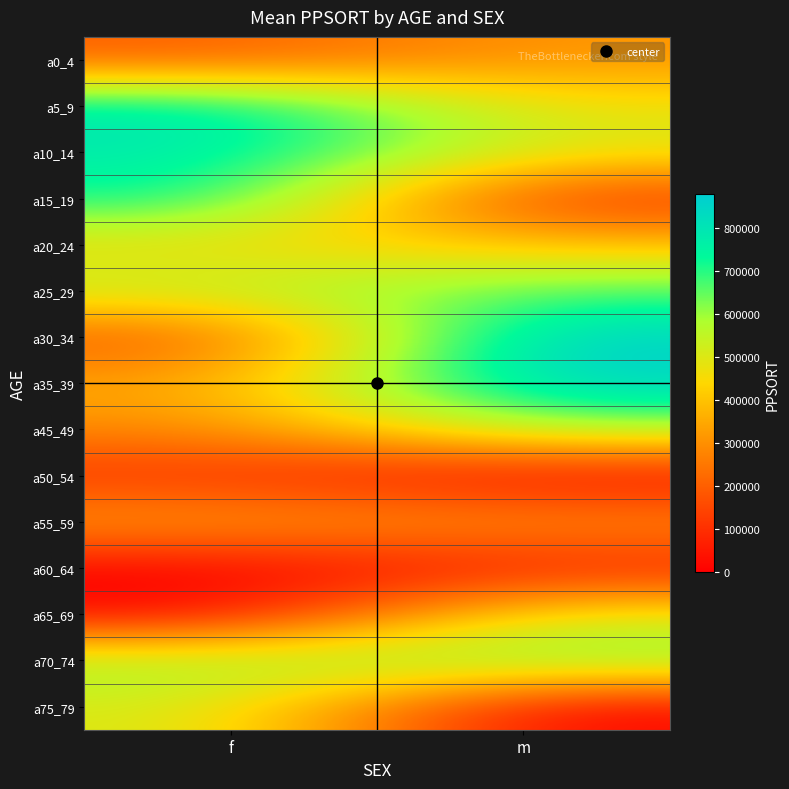

Rank the series at m from lowest to highest value.

a50_54, a75_79, a60_64, a15_19, a55_59, a0_4, a20_24, a5_9, a10_14, a65_69, a45_49, a70_74, a25_29, a35_39, a30_34